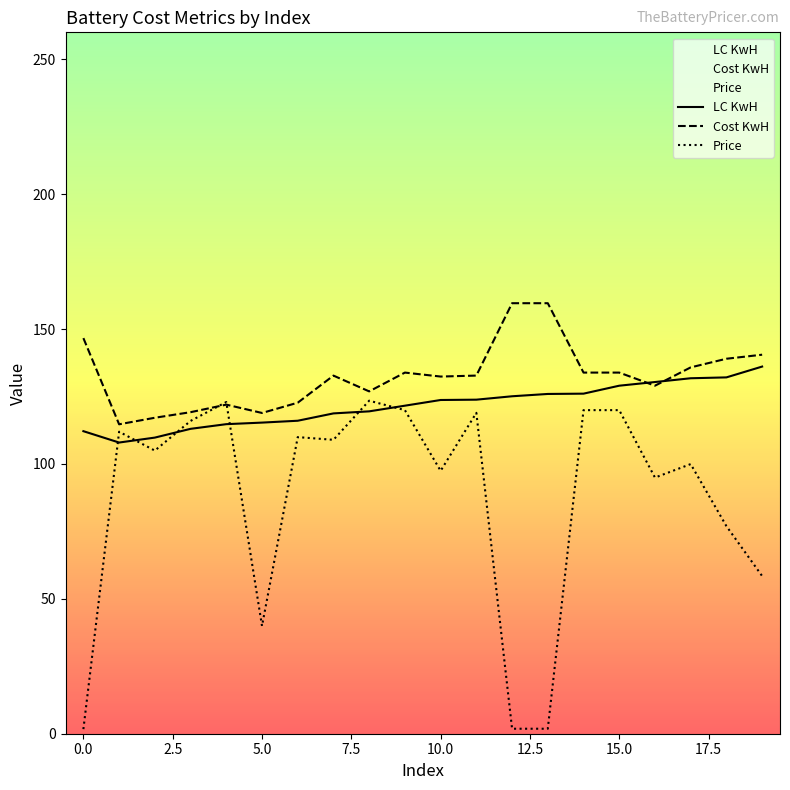

List the series in order of their overall mean, lowest first.

Price, LC KwH, Cost KwH